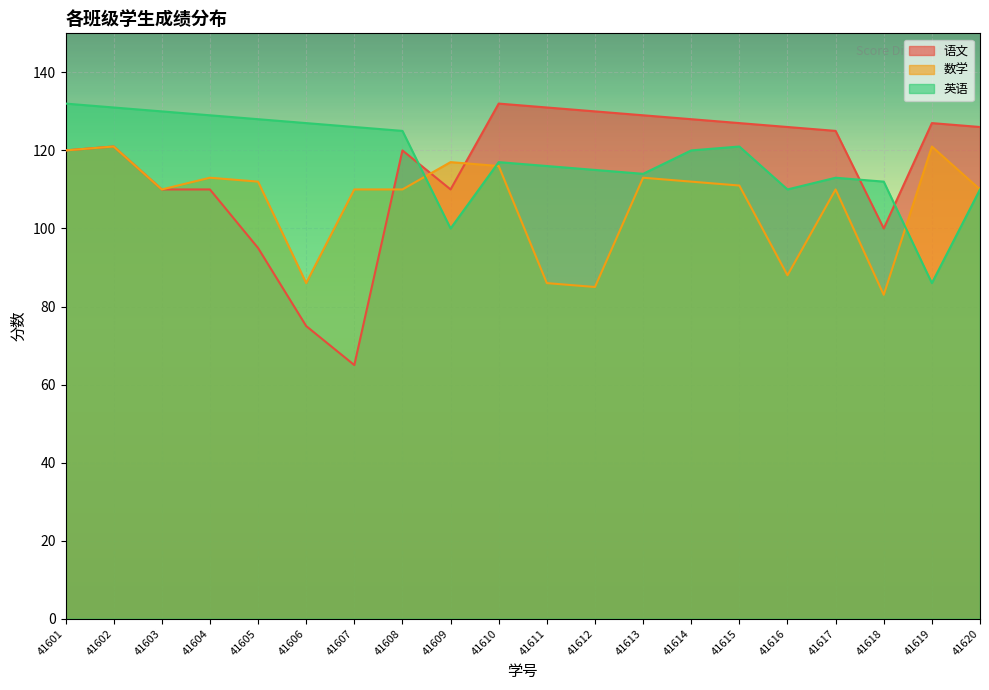

Which series has the largest total across all categories?

英语